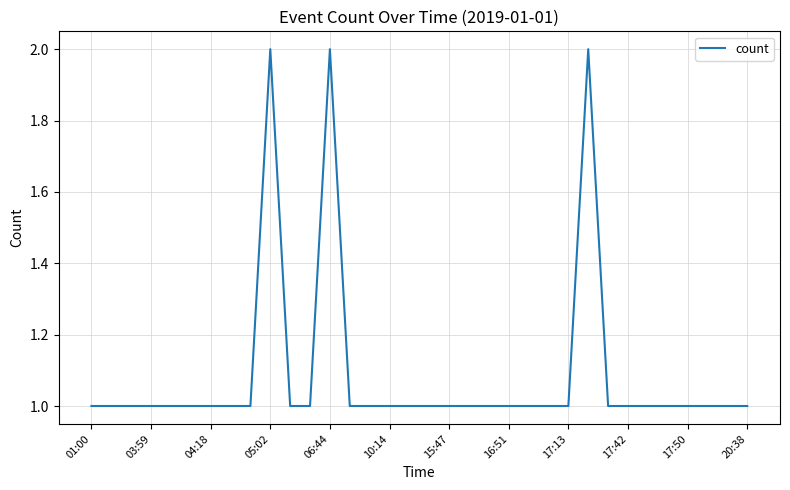

What is the value of the 13th point from the left?

2